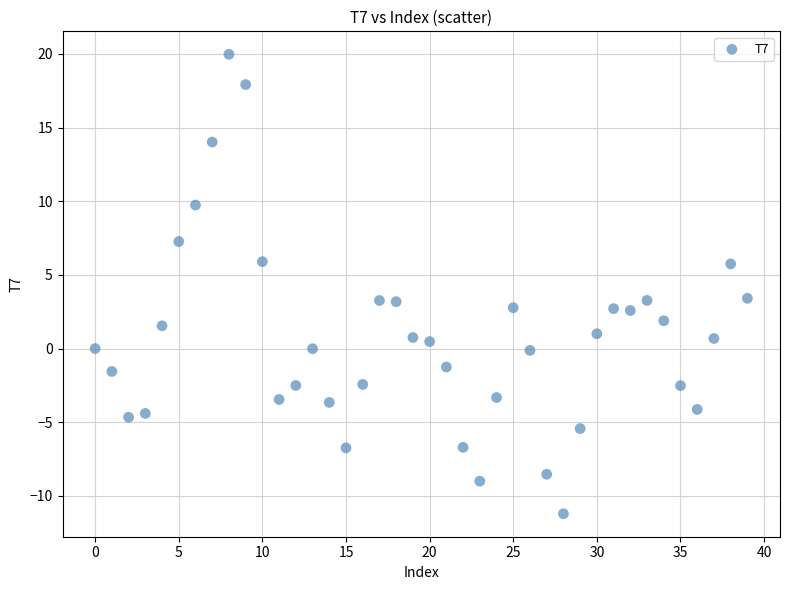

What is the range of Y values (max minus min)?

31.2